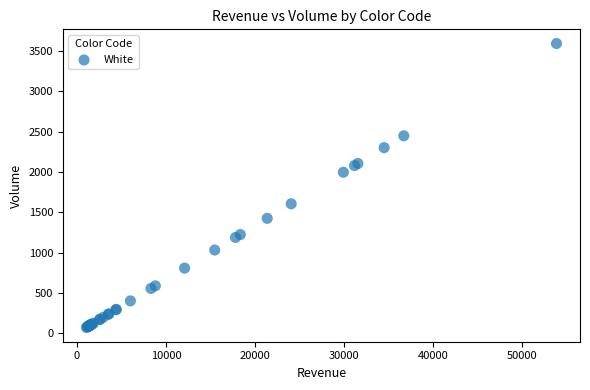

What Y value in the scatter plot is closest to 1830?

1995